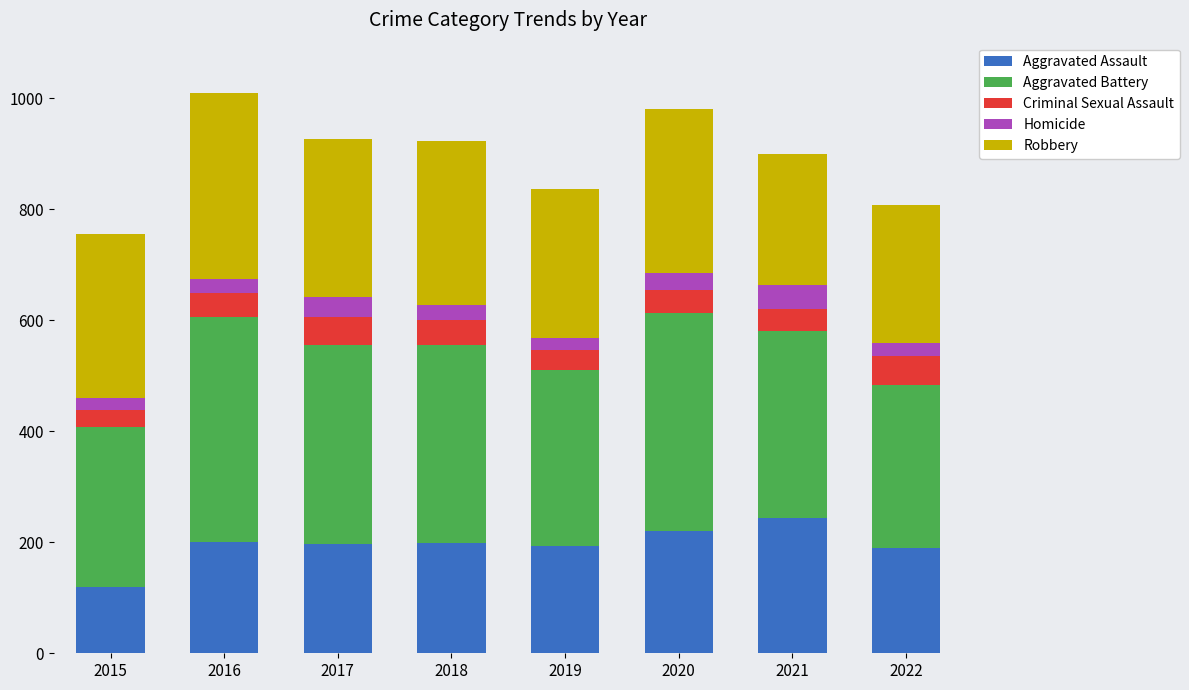

How many bars are there in total?

8